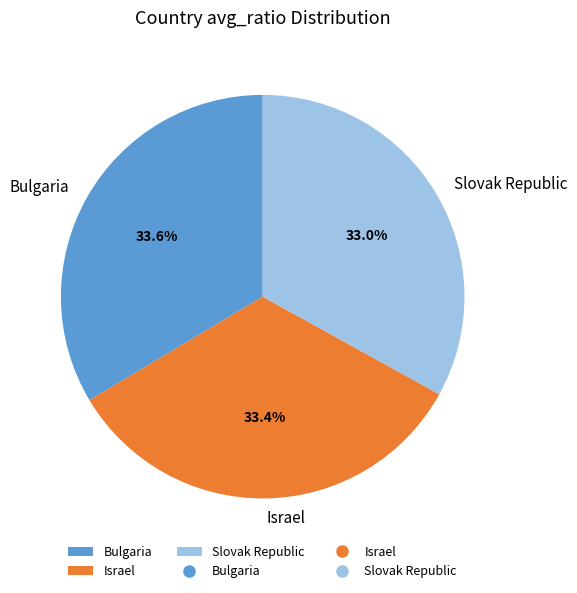

True or false: Bulgaria accounts for 26% of the total.

False